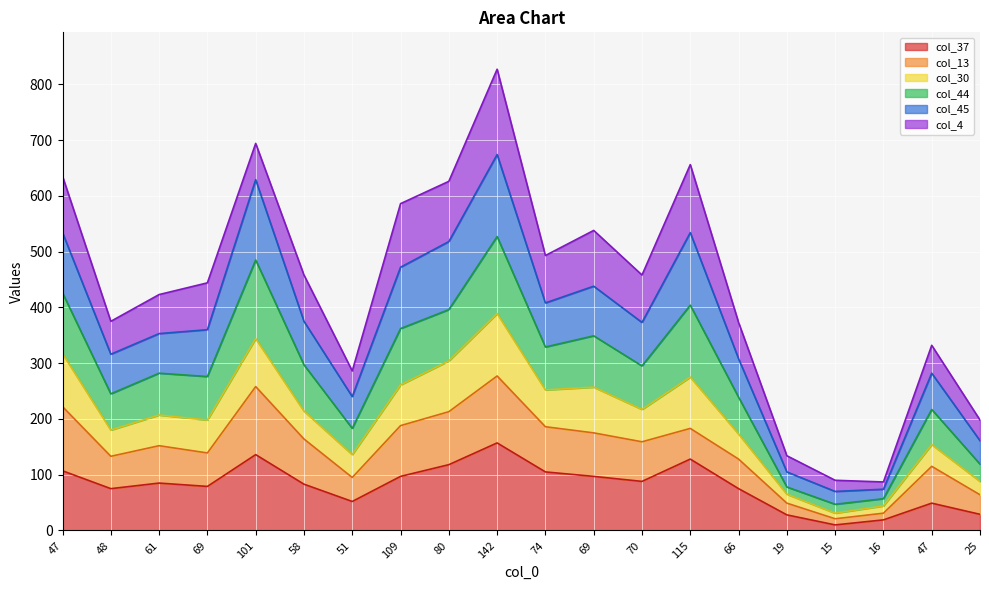

What is the lowest value of the col_37 series?

10